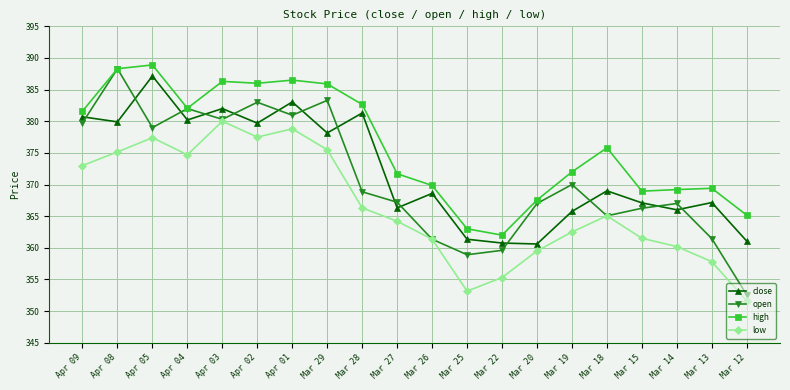

What is the approximate value of close at Mar 19?

365.8